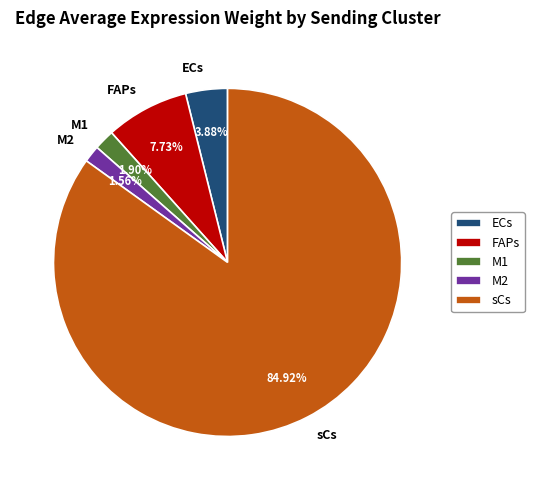

True or false: M2 accounts for 2% of the total.

True